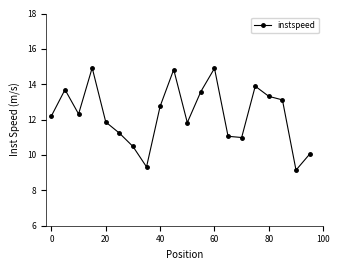

What is the average value?

12.3